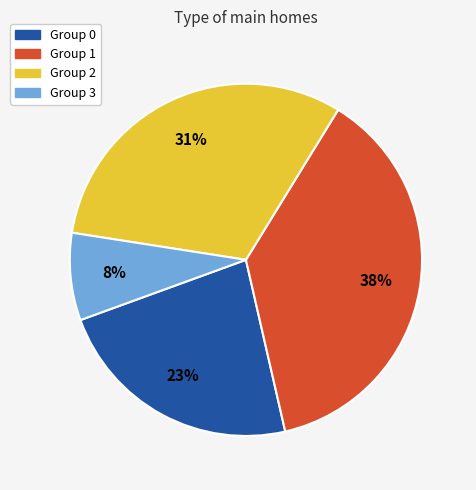

Does any single category account for the majority?

No